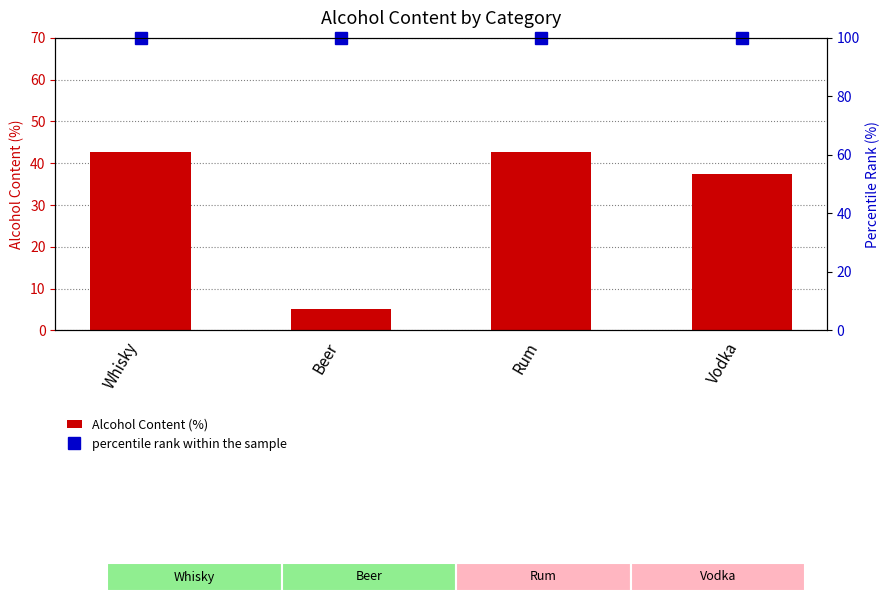

Is it true that Alcohol Content (%) equals 64.1 at Whisky?

False